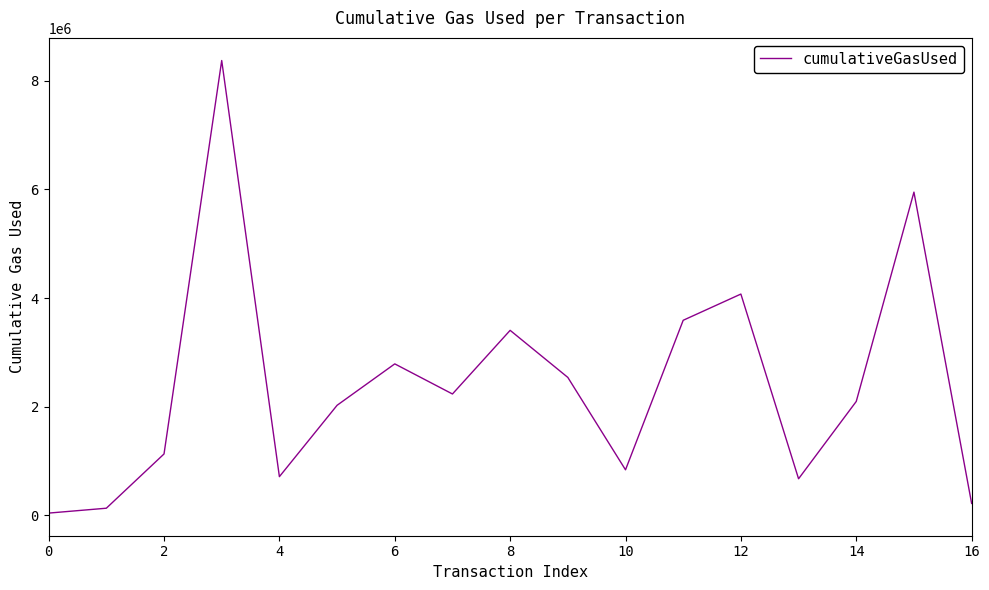

What is the maximum value shown in the chart?

8371968